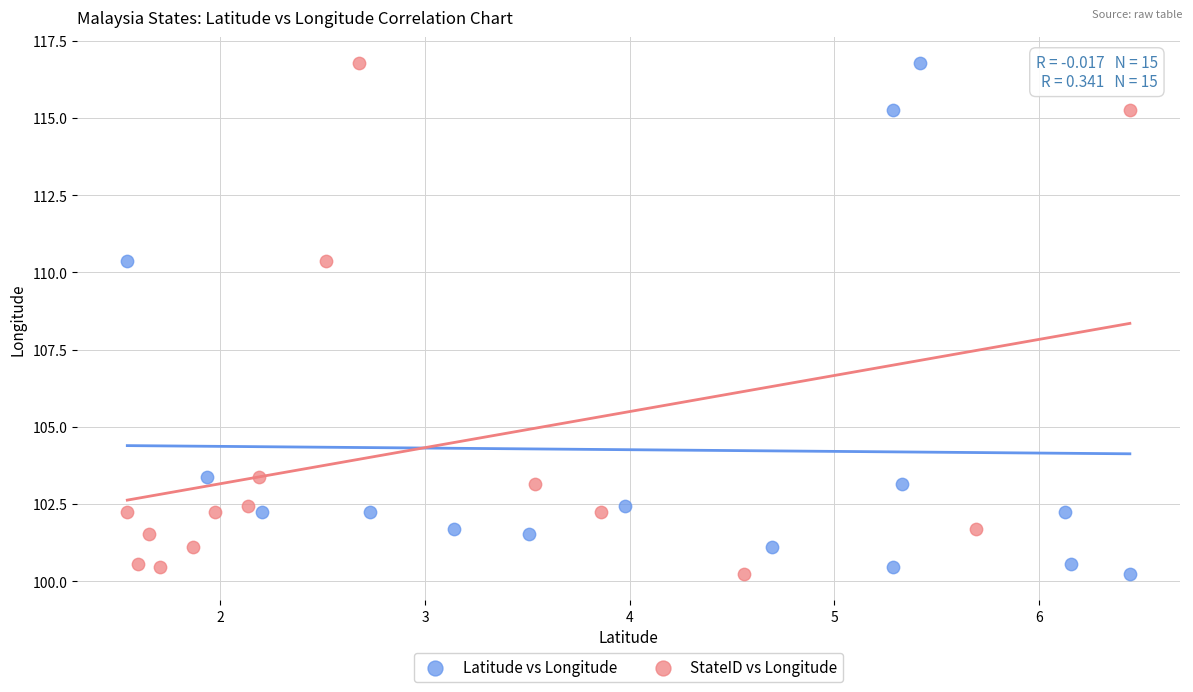

What are all the series names shown in the legend?

Latitude vs Longitude, StateID vs Longitude